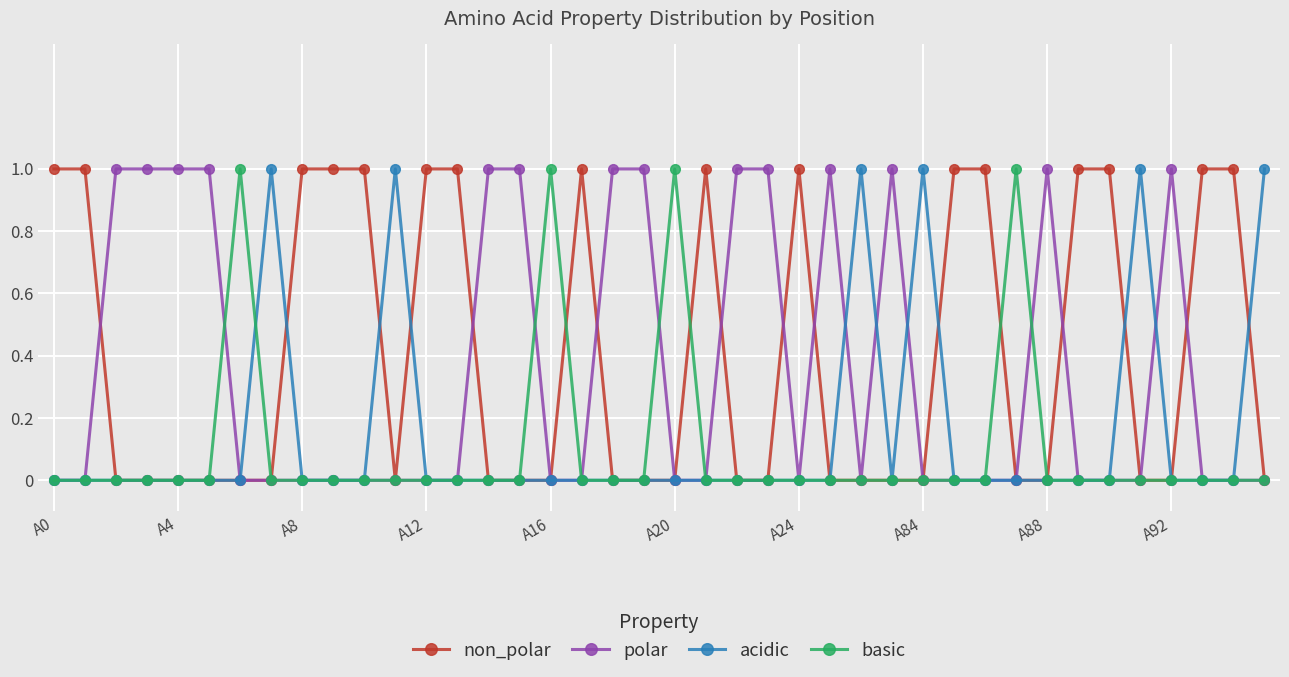

Reading left to right, what are all the values shown in this chart?

non_polar: 1	1	0	0	0	0	0	0	1	1	1	0	1	1	0	0	0	1	0	0	0	1	0	0	1	0	0	0	0	1	1	0	0	1	1	0	0	1	1	0
polar: 0	0	1	1	1	1	0	0	0	0	0	0	0	0	1	1	0	0	1	1	0	0	1	1	0	1	0	1	0	0	0	0	1	0	0	0	1	0	0	0
acidic: 0	0	0	0	0	0	0	1	0	0	0	1	0	0	0	0	0	0	0	0	0	0	0	0	0	0	1	0	1	0	0	0	0	0	0	1	0	0	0	1
basic: 0	0	0	0	0	0	1	0	0	0	0	0	0	0	0	0	1	0	0	0	1	0	0	0	0	0	0	0	0	0	0	1	0	0	0	0	0	0	0	0